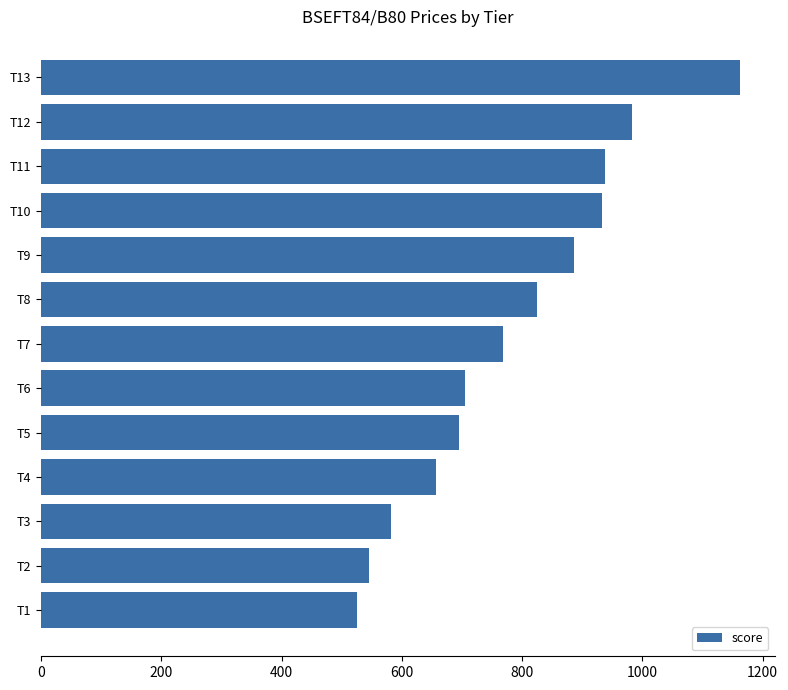

At which label is the value closest to 844?

T8